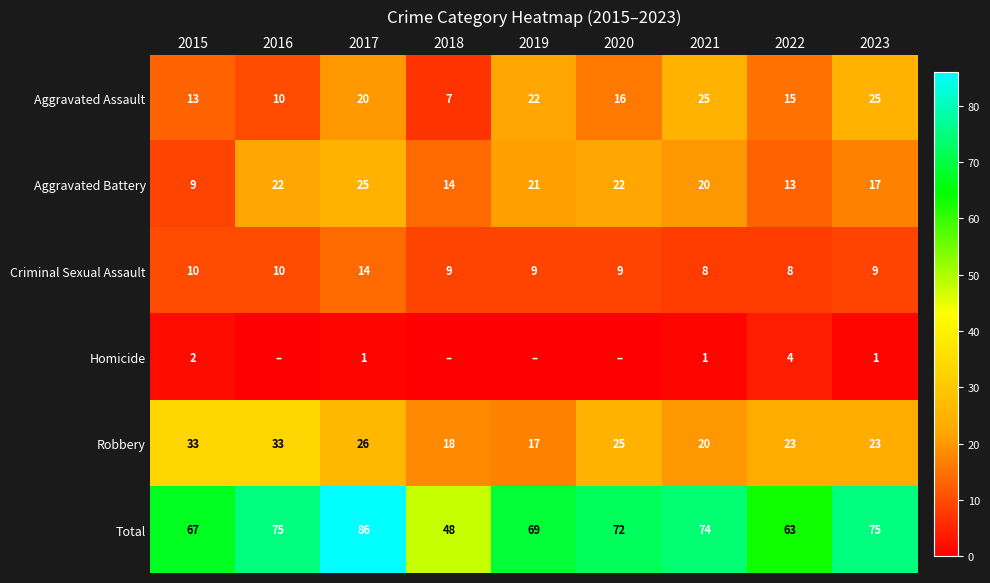

What is the total value across all series at 2019?

138